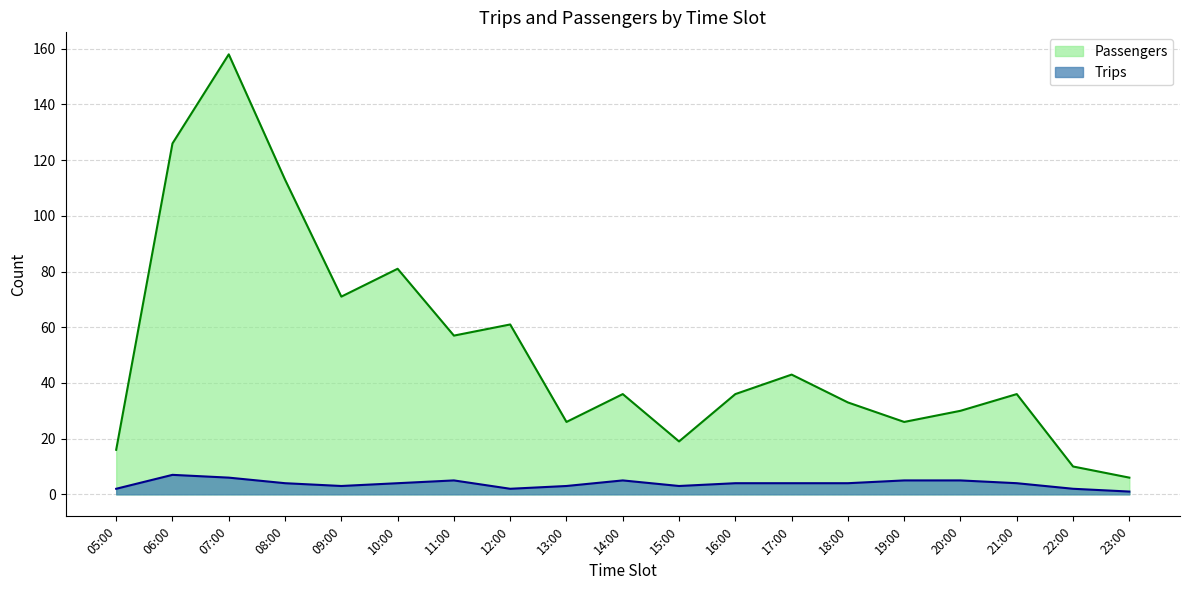

What position from the right is 22:00?

2